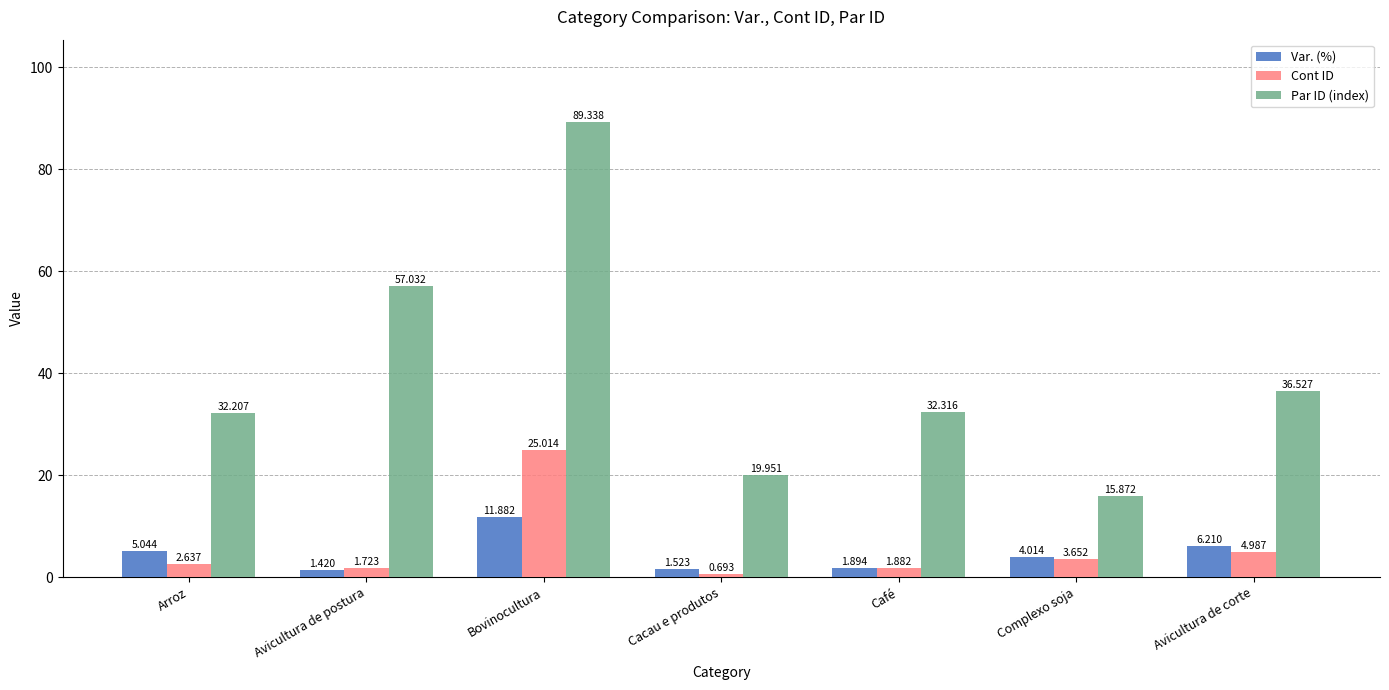

What are all the series names shown in the legend?

Var. (%), Cont ID, Par ID (index)